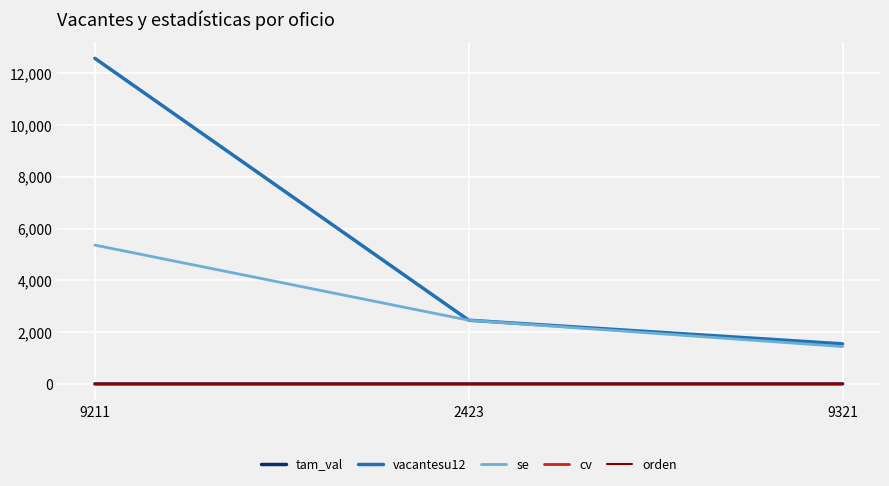

Which series has the largest range (max minus min)?

vacantesu12